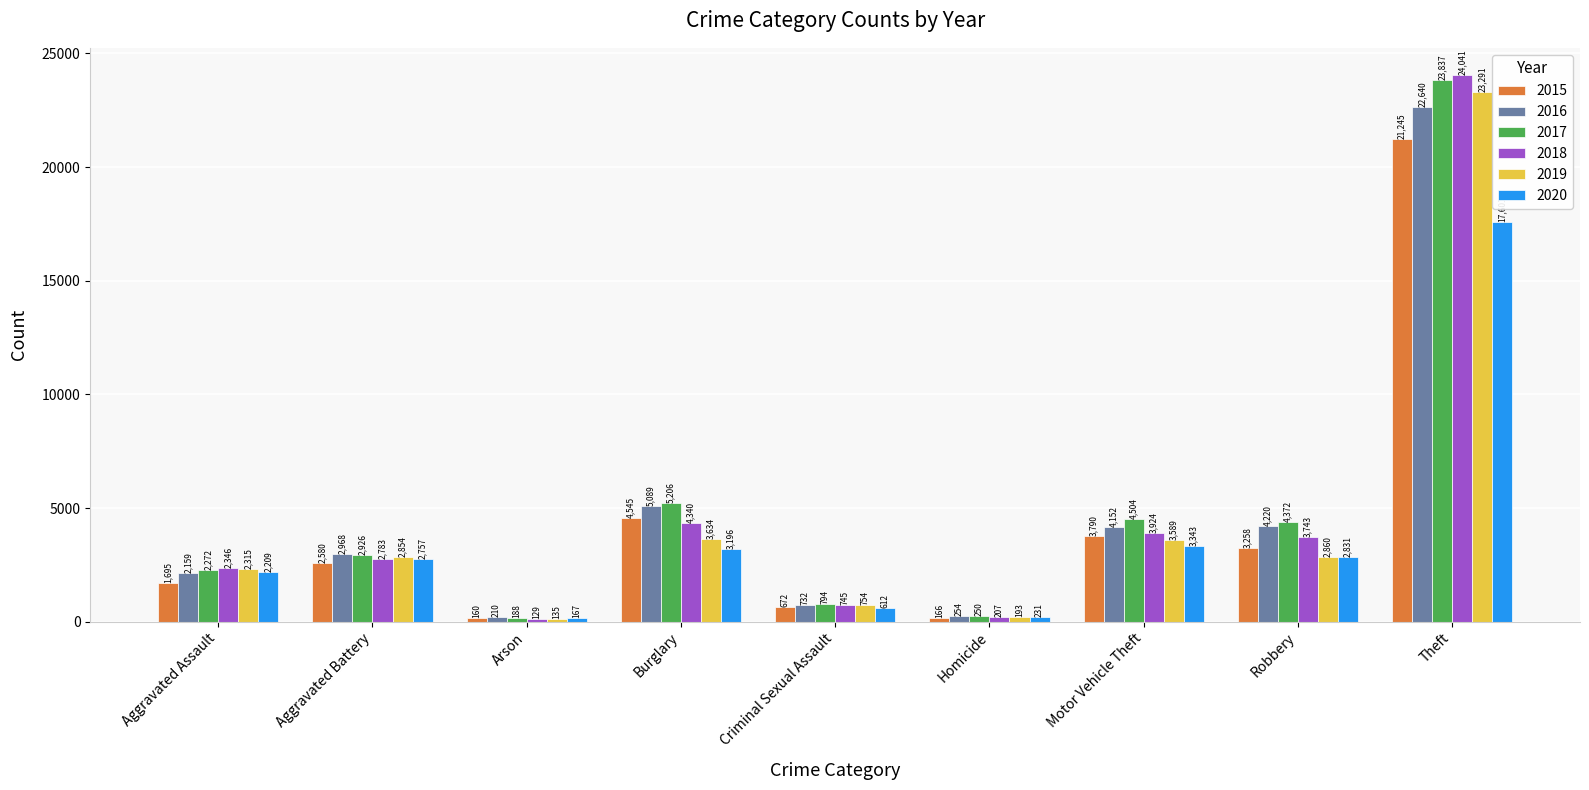

How many groups of bars are there?

9